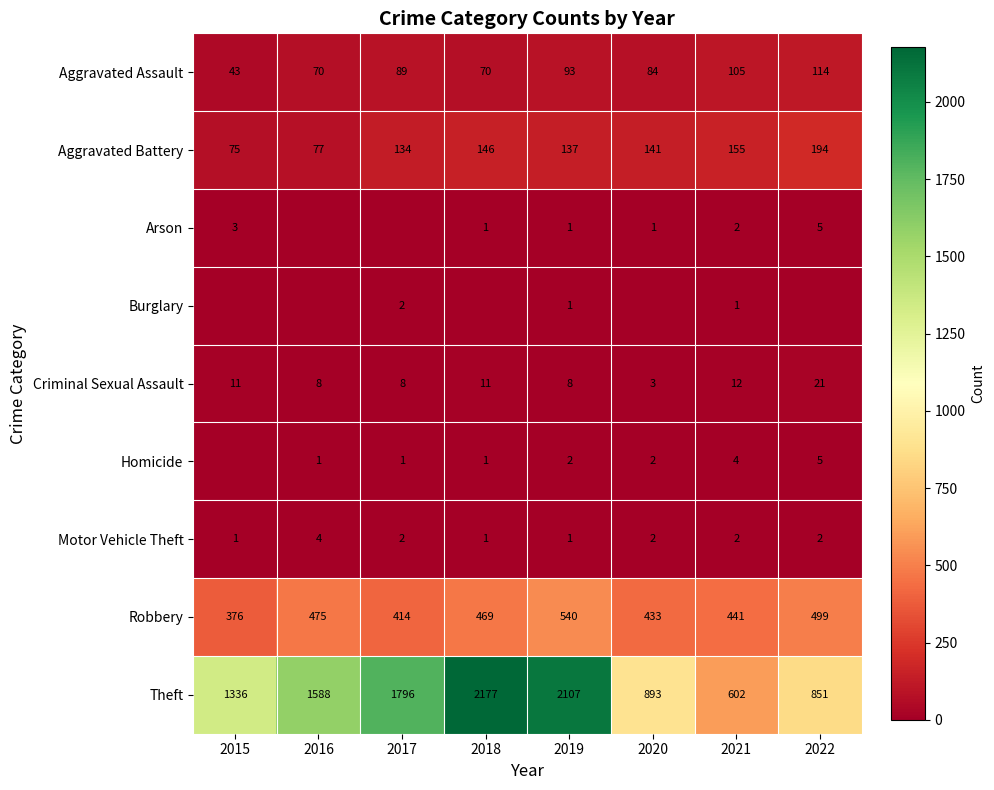

What is the approximate value of Robbery at 2016, to the nearest 10?

480